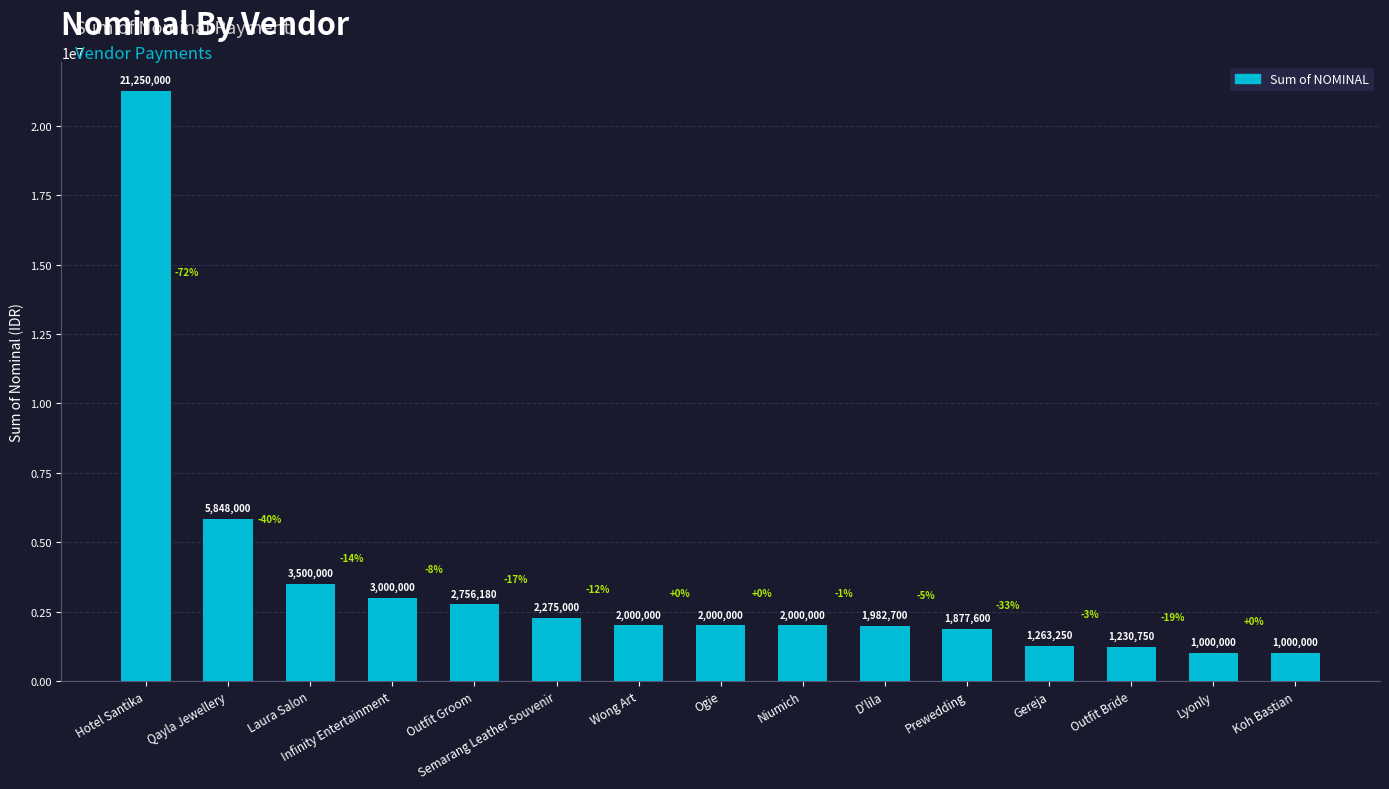

What is the sum of the values at Niumich and Koh Bastian?

3000000